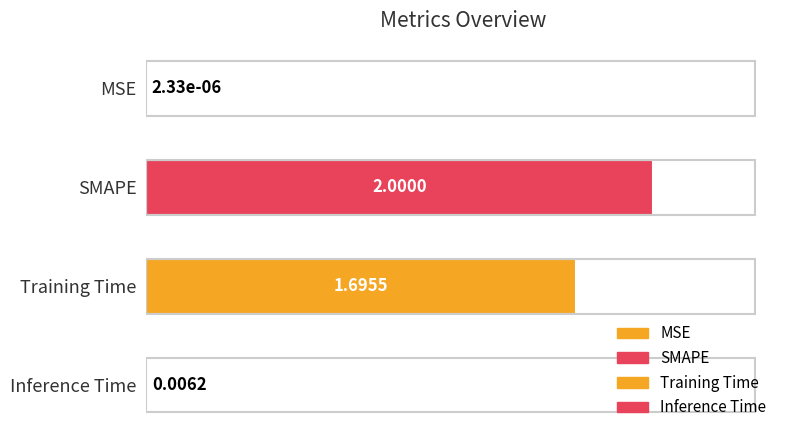

At which category does the chart reach its peak across all series?

SMAPE